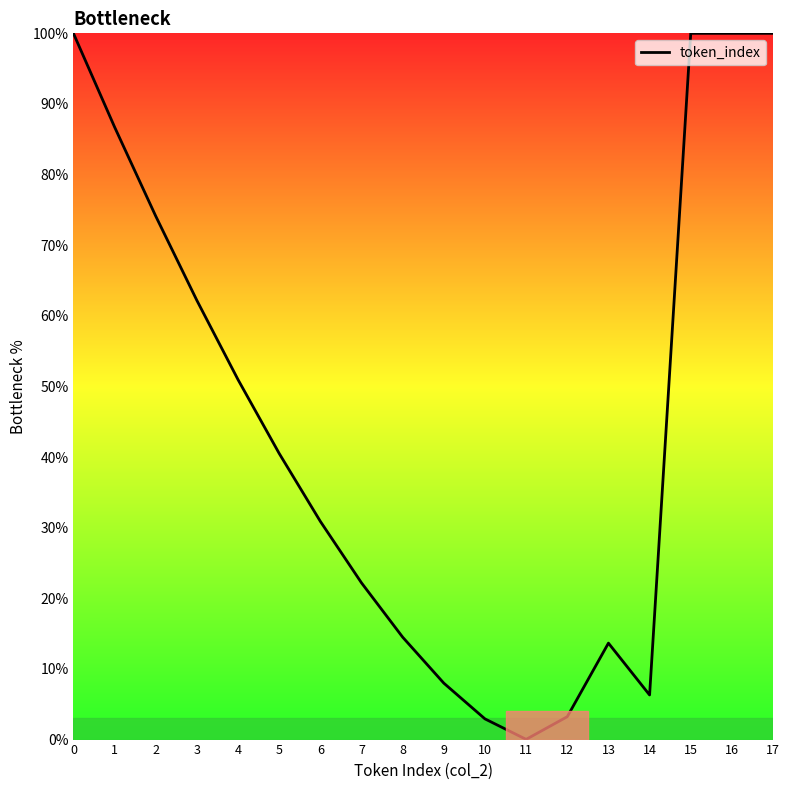

What is the maximum value shown in the chart?

100.0